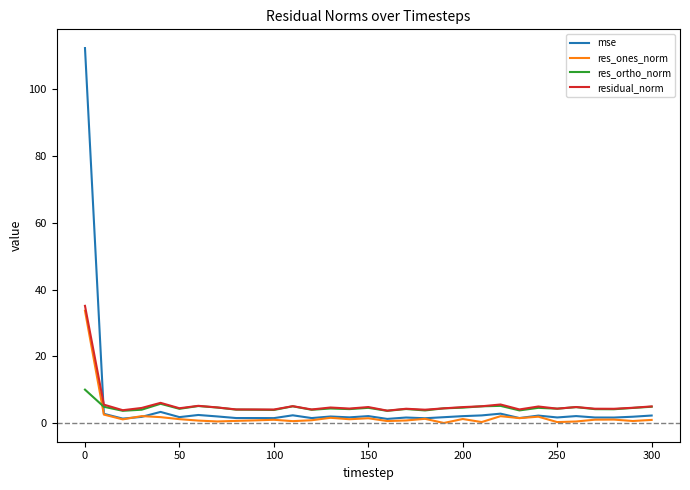

What is the minimum value for res_ones_norm?

0.1